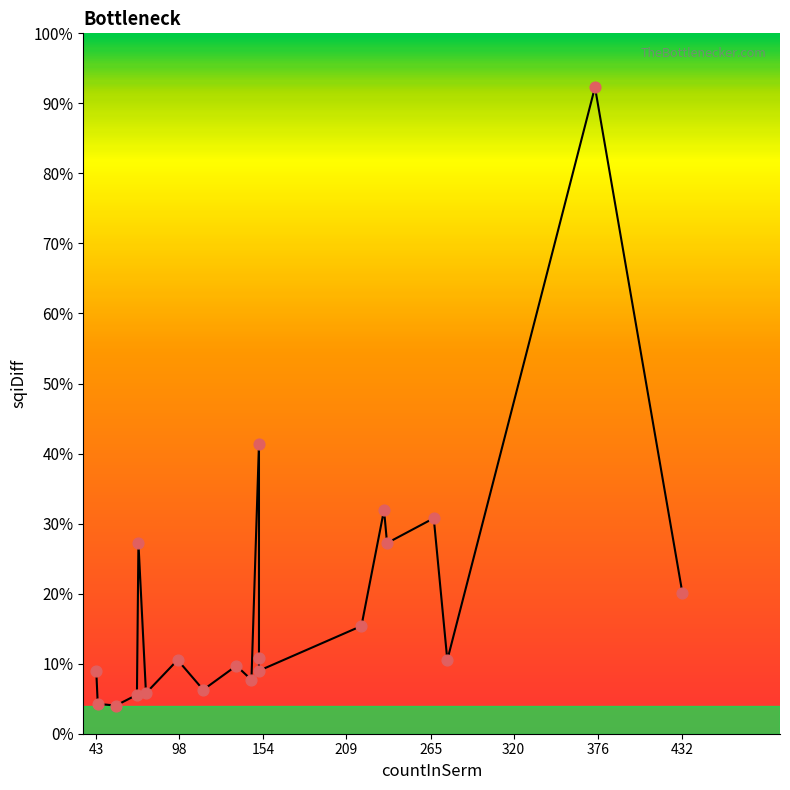

What is the ratio of the value at 432 to the value at 97?

1.9